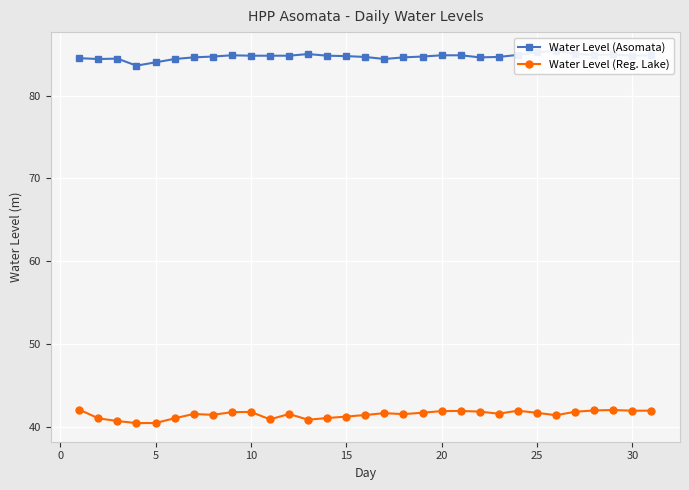

True or false: Water Level (Asomata) has a value of 38.2 at 10.

False